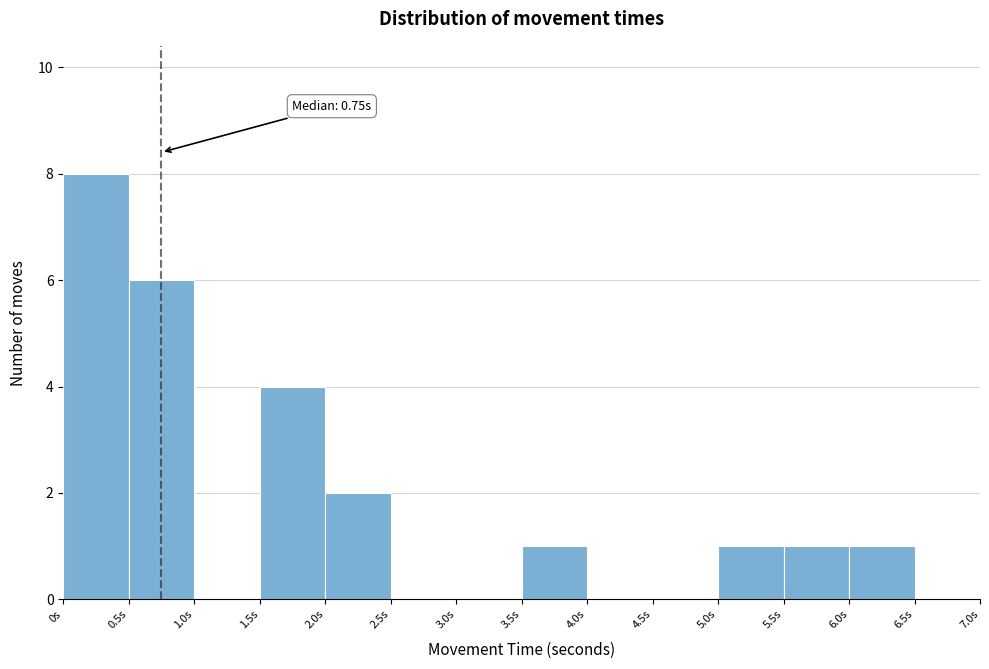

Which range on the x-axis has the tallest bar?

0.0 to 0.5